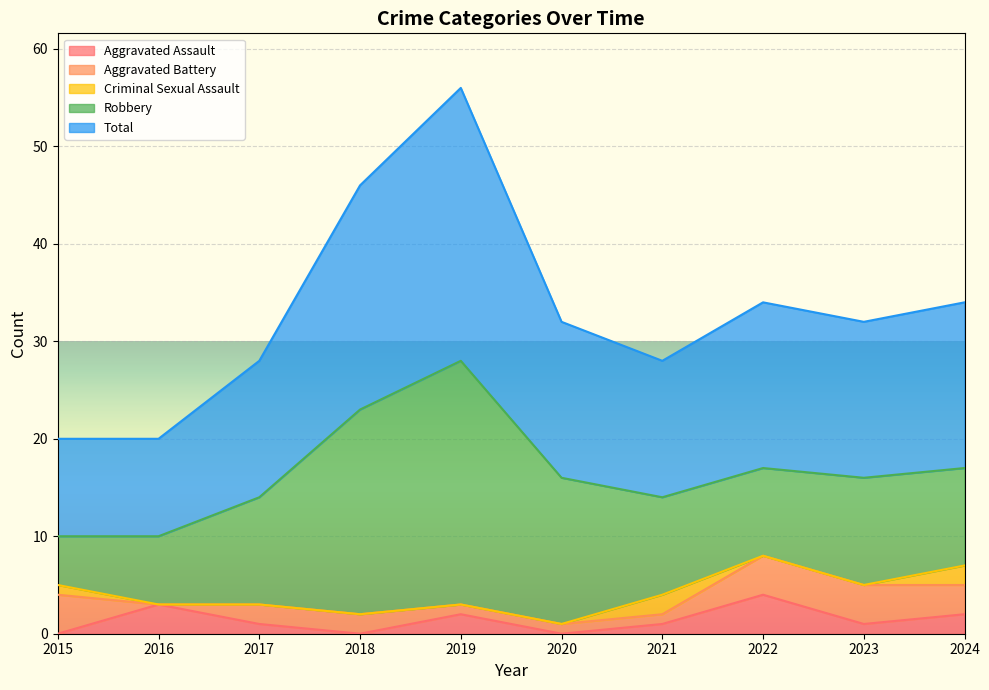

What is the difference between the highest and lowest values at 2018?

23